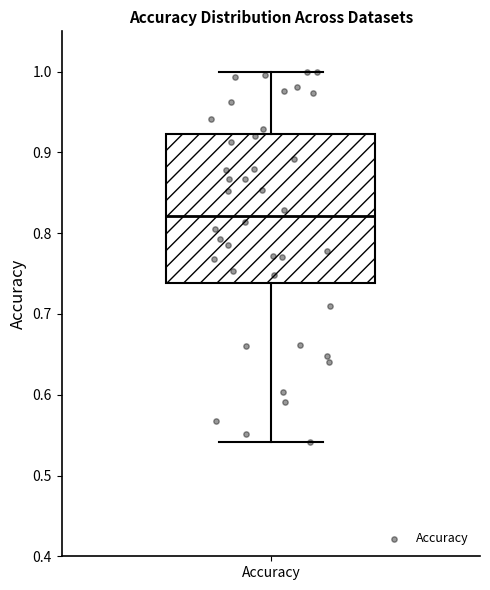

Read this box plot against the y-axis: the position of the median line, the range covered by the box, and the ends of both whiskers. The values are not printed on the chart, so give them approximately, as read against the axis.

median 0.82, box 0.74 to 0.92, whiskers 0.54 to 1.00